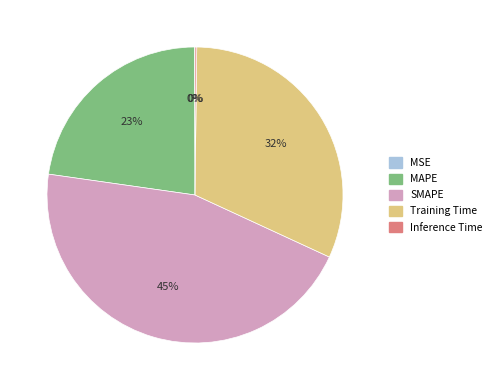

What is the largest slice in the pie chart?

SMAPE